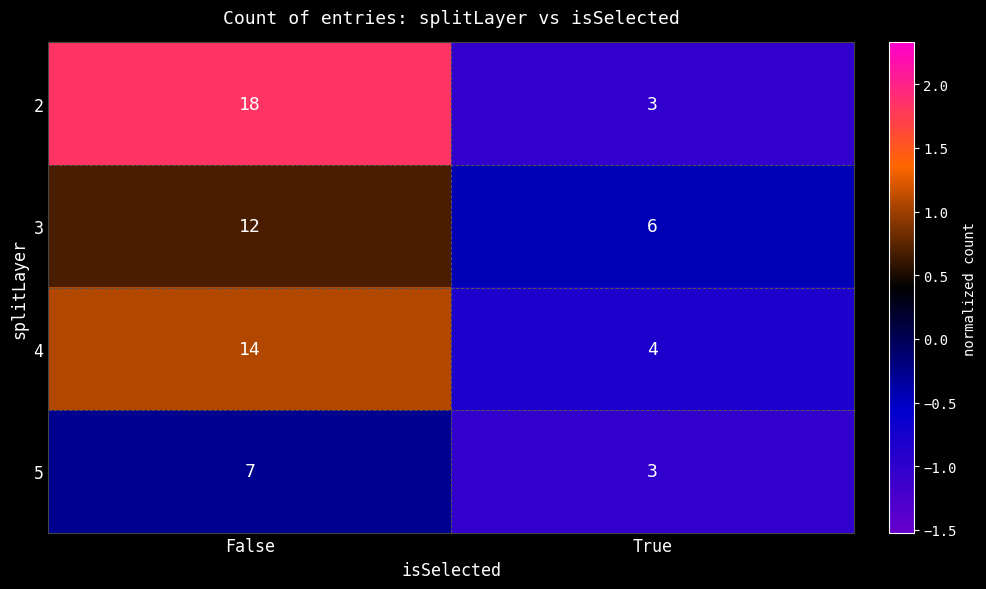

At which category is the sum across all series the highest?

False